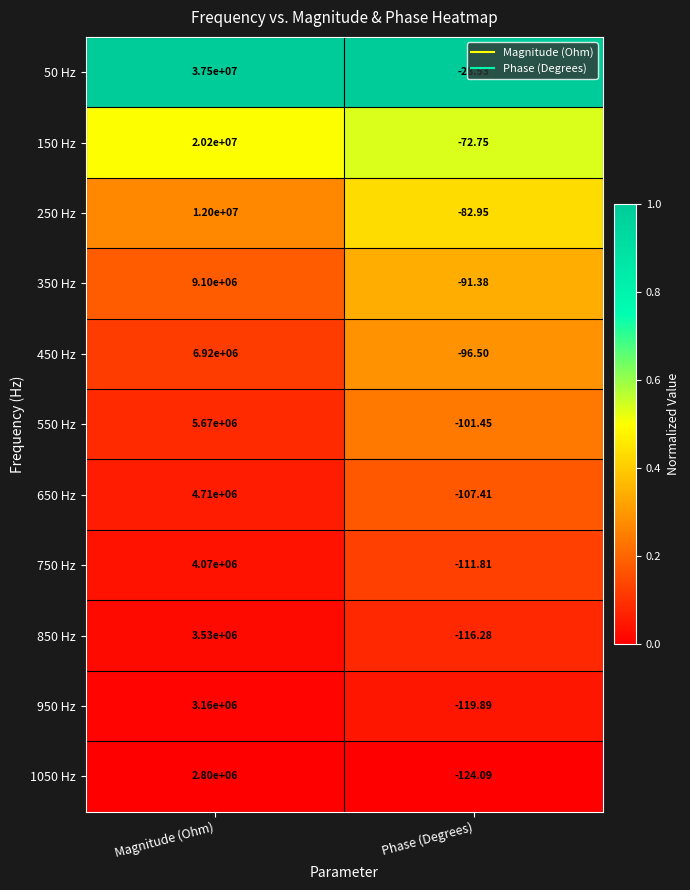

Which label corresponds to the largest value in the chart?

Magnitude (Ohm)